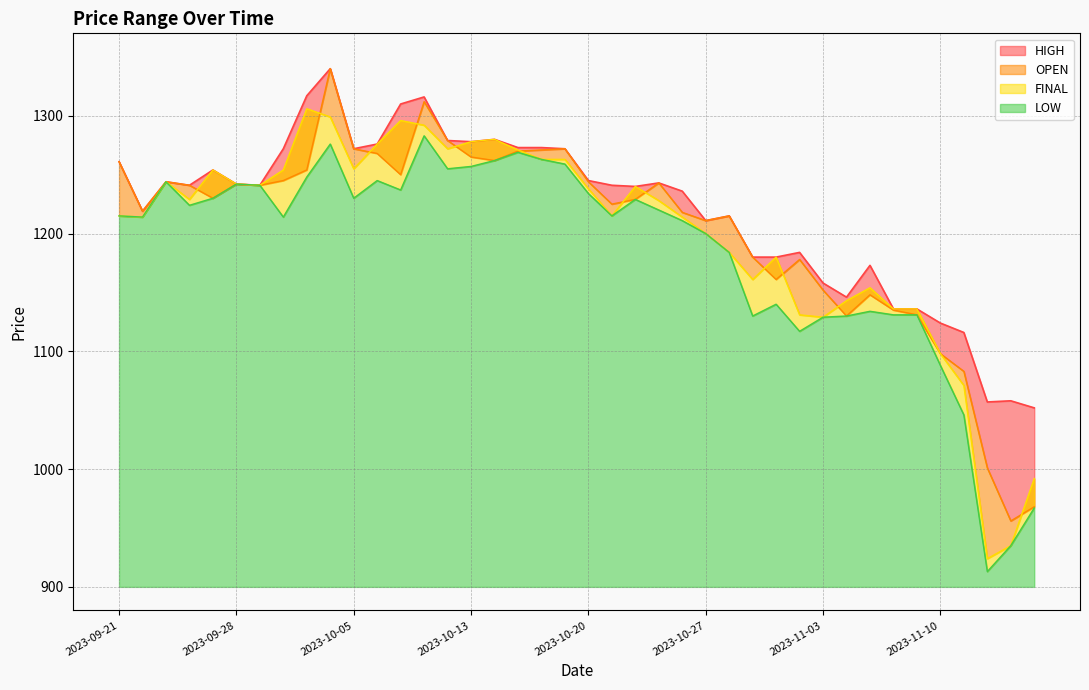

Between which two adjacent categories do OPEN and FINAL first intersect?

2023-09-26 and 2023-09-27